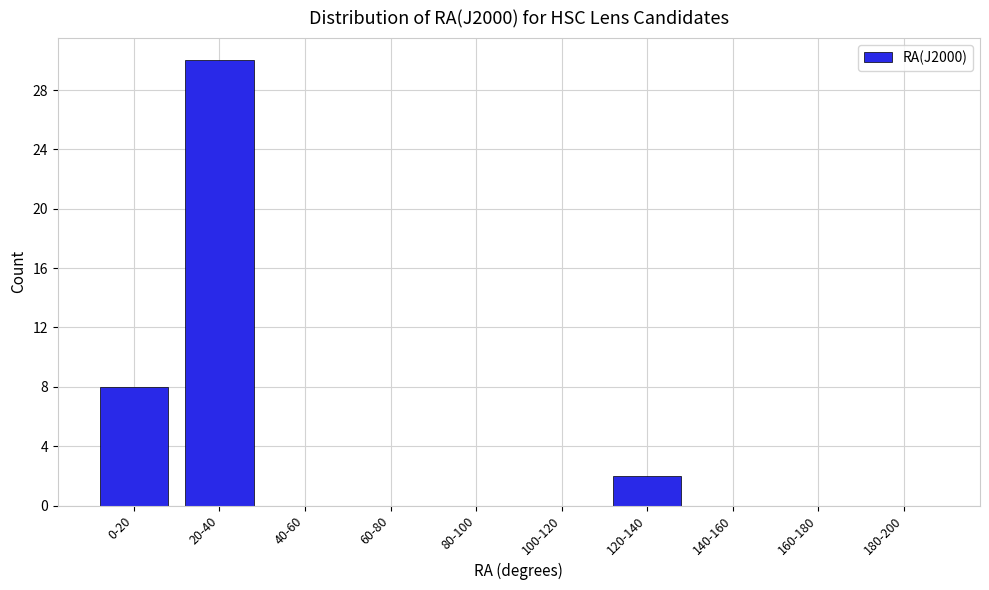

Reading right to left, what are all the values shown in this chart?

180-200=0	160-180=0	140-160=0	120-140=2	100-120=0	80-100=0	60-80=0	40-60=0	20-40=30	0-20=8